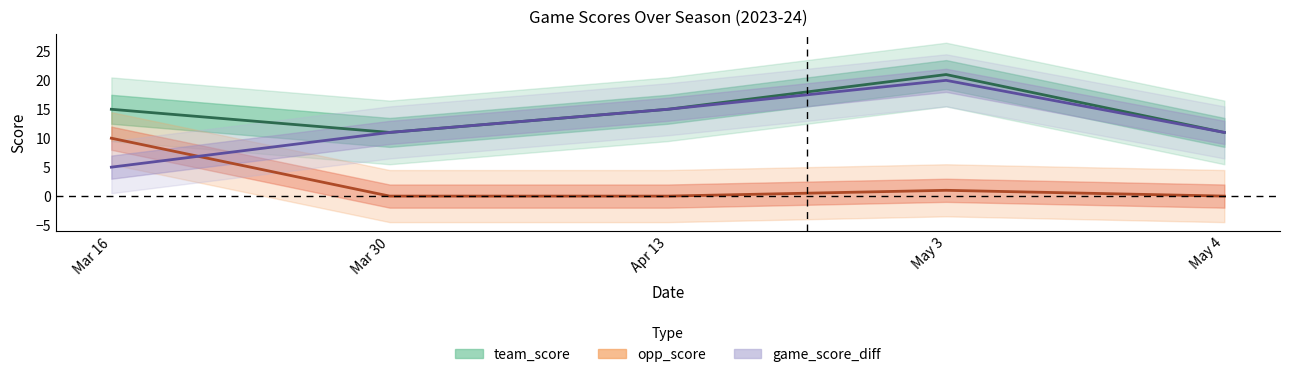

In team_score, how many points are higher than both neighbors (excluding endpoints)?

1